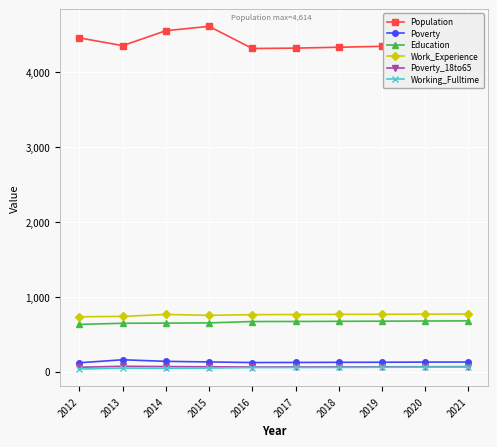

How many lines are shown in the chart?

6